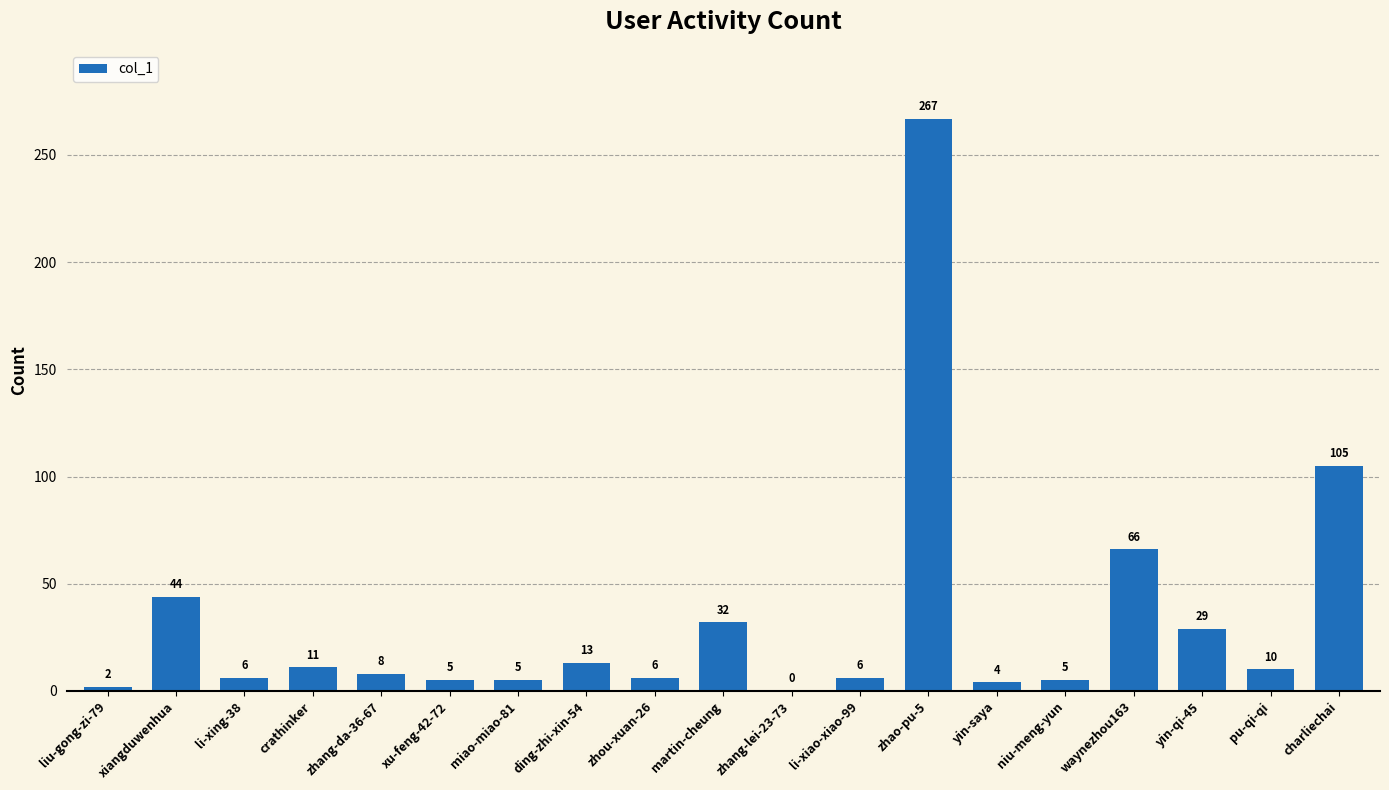

What is the sum of the values at ding-zhi-xin-54 and waynezhou163?

79